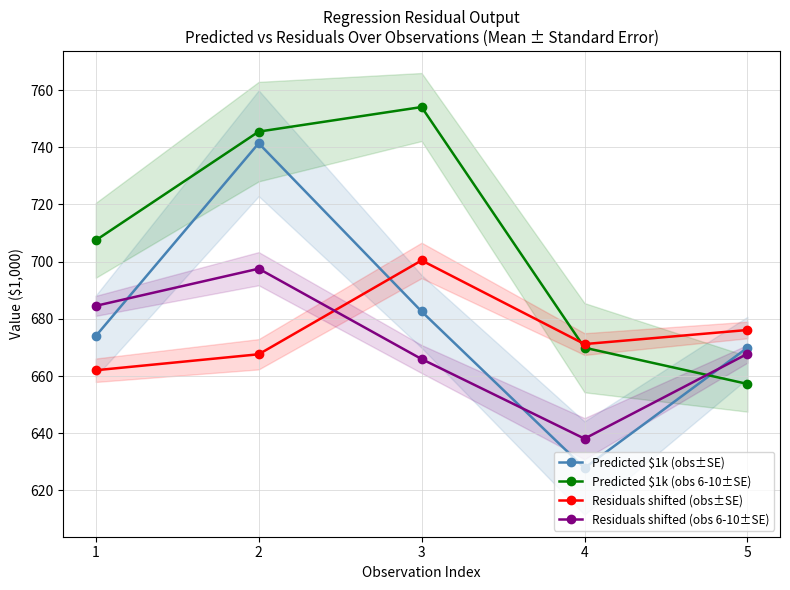

What are all the series names shown in the legend?

Predicted $1k (obs±SE), Predicted $1k (obs 6-10±SE), Residuals shifted (obs±SE), Residuals shifted (obs 6-10±SE)